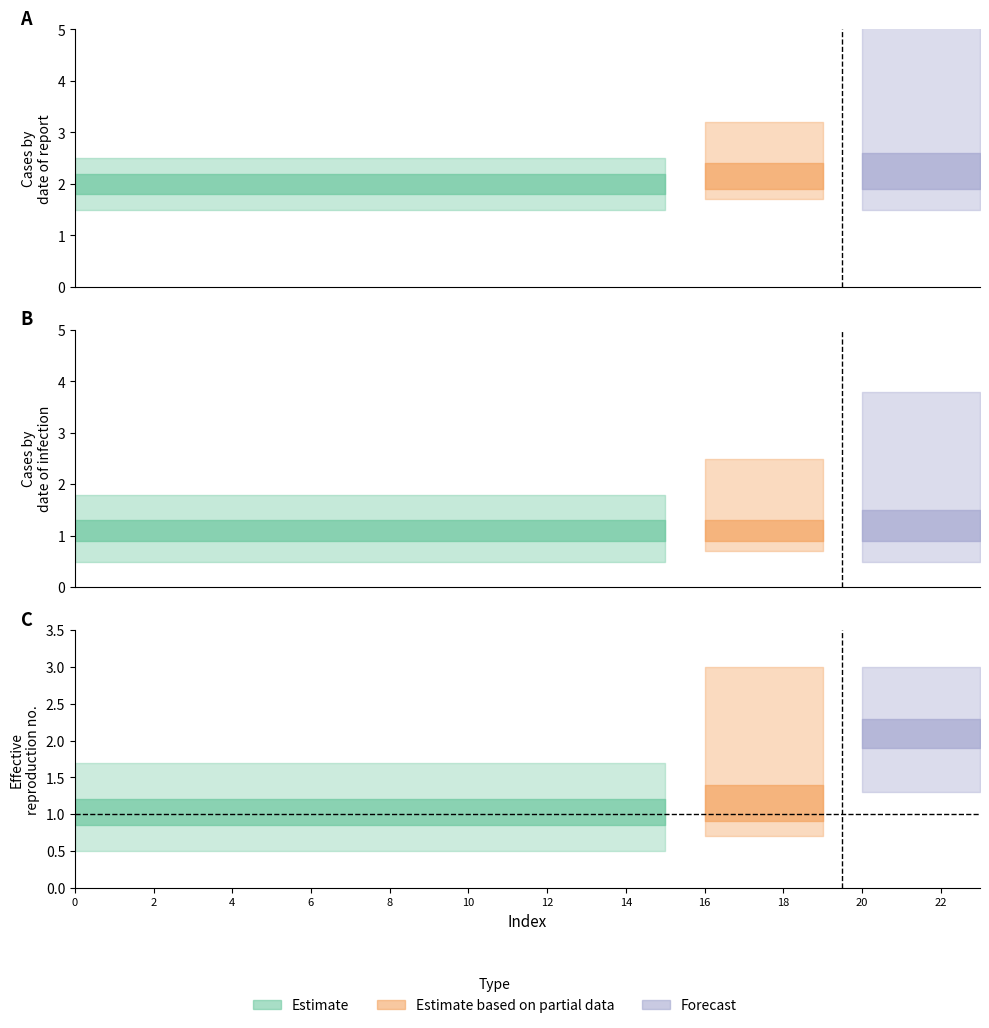

Is it true that 6 equals 2 at 6?

True